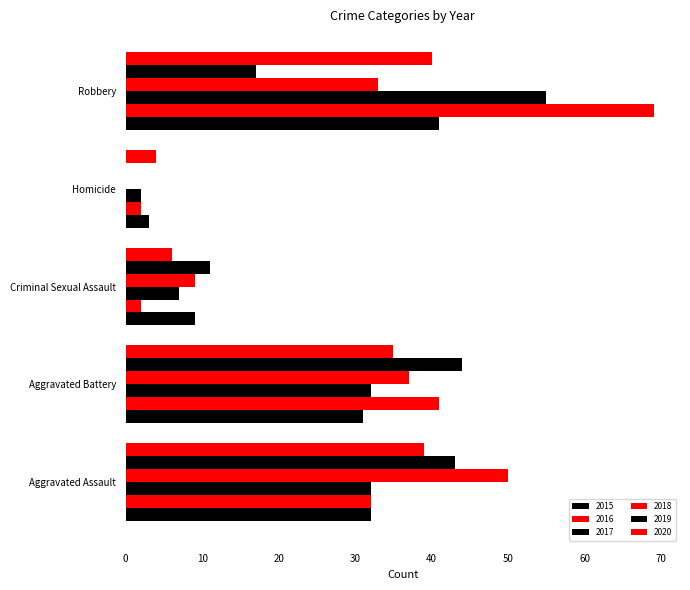

Count the number of categories in the chart.

5